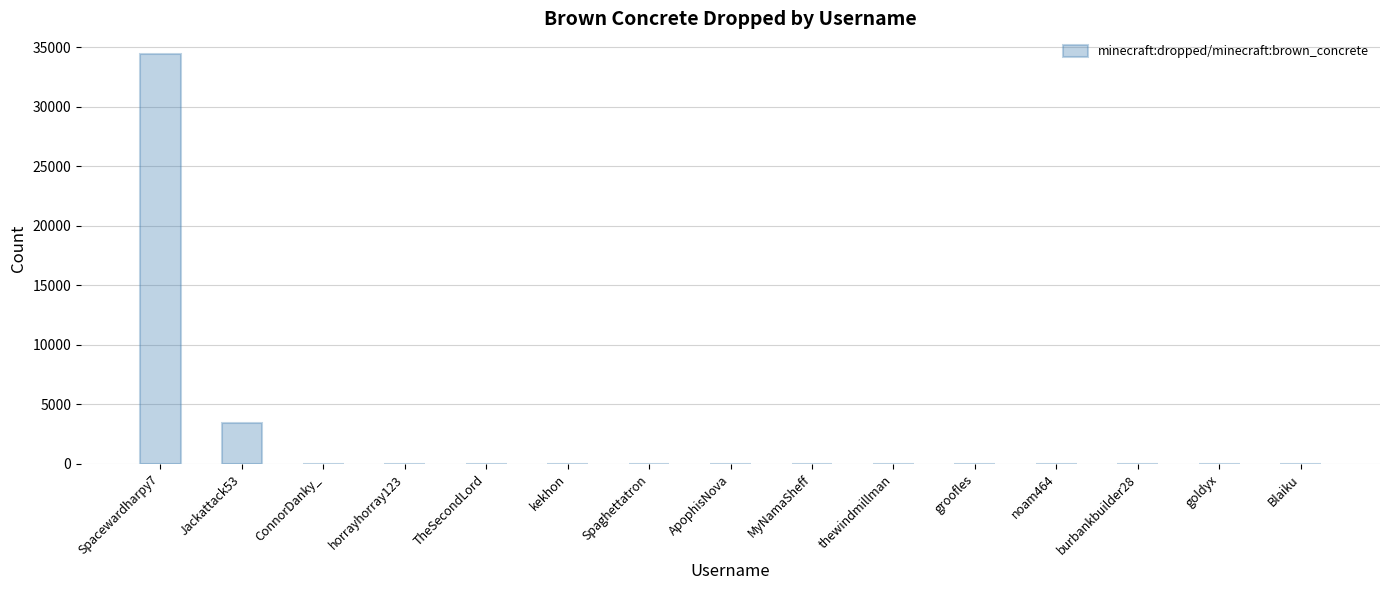

Are the bars horizontal?

No